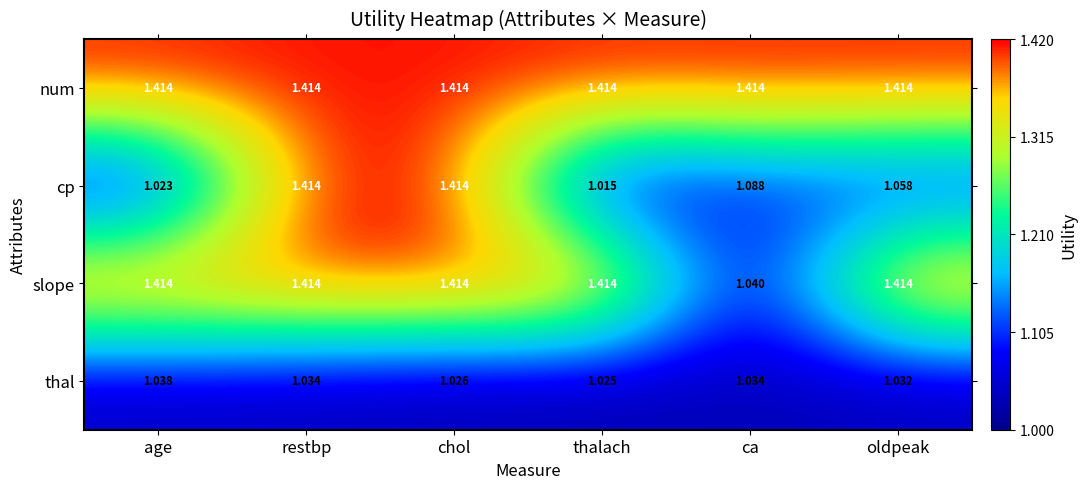

Is the value of cp at age greater than the value of slope at thalach?

No